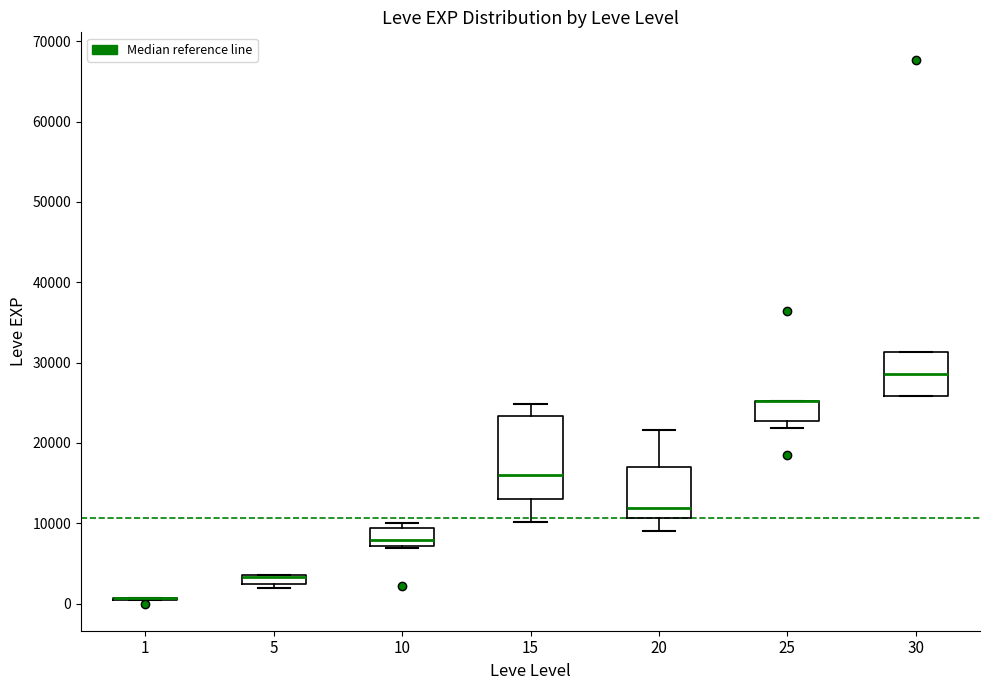

Where does the median line of the box at x = 20 sit on the y-axis? The values are not printed on the chart, so give them approximately, as read against the axis.

12000